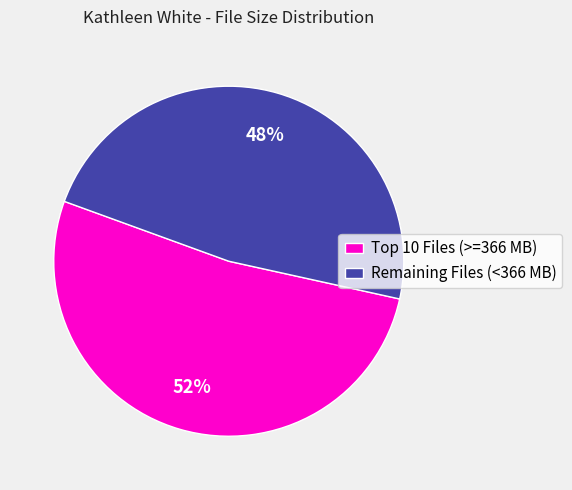

Does any single category account for the majority?

Yes